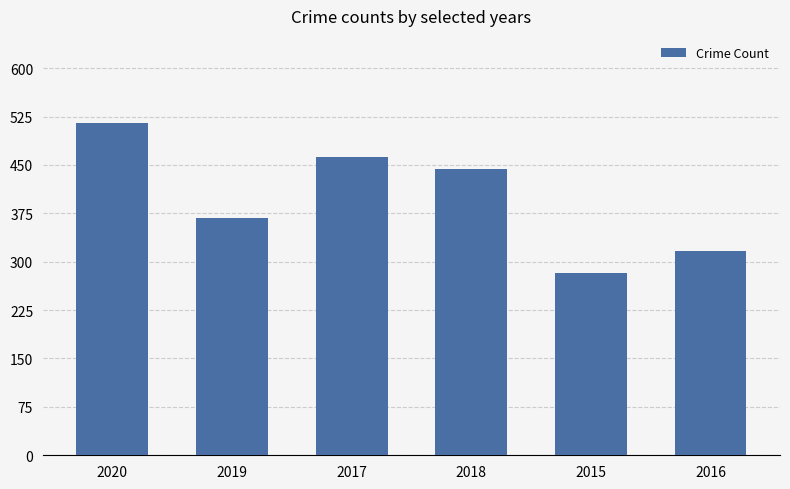

What is the label of the 6th bar from the left?

2016